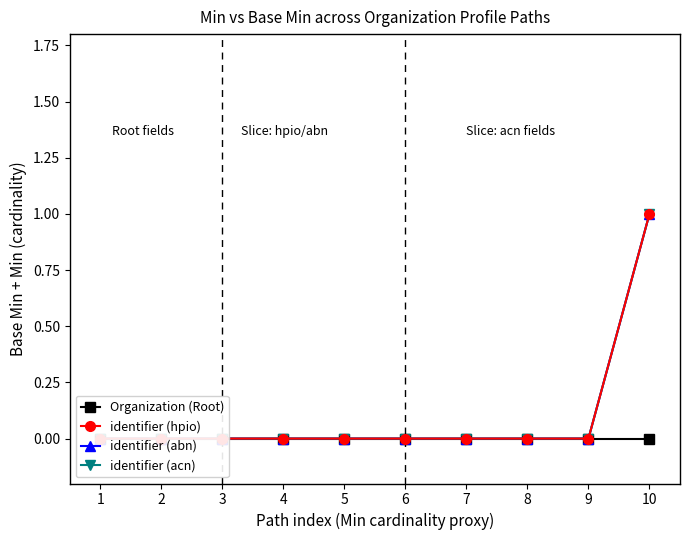

How many lines are shown in the chart?

4